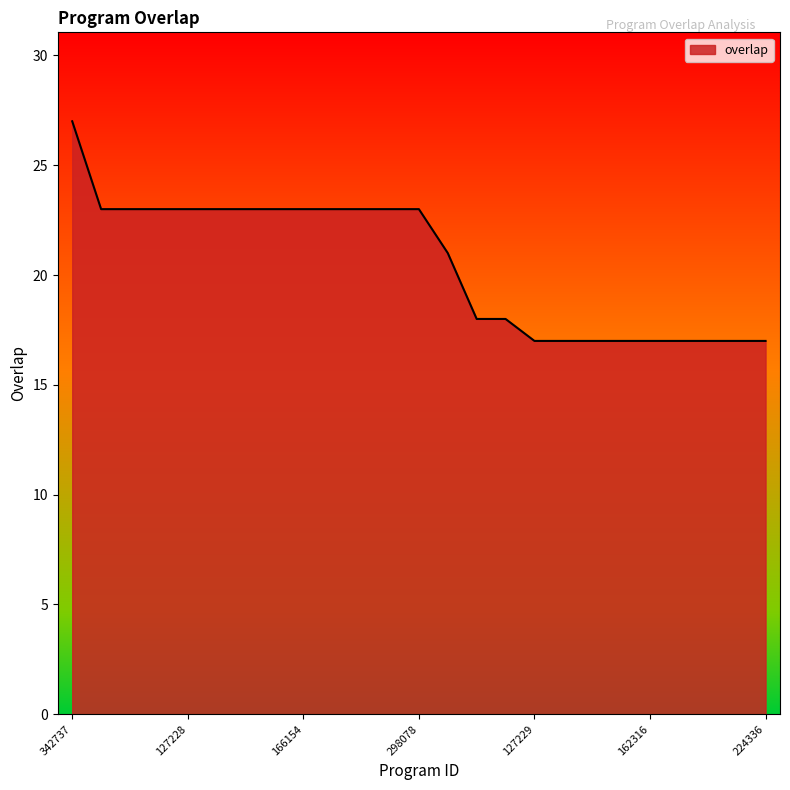

What is the difference between the maximum and minimum values?

10